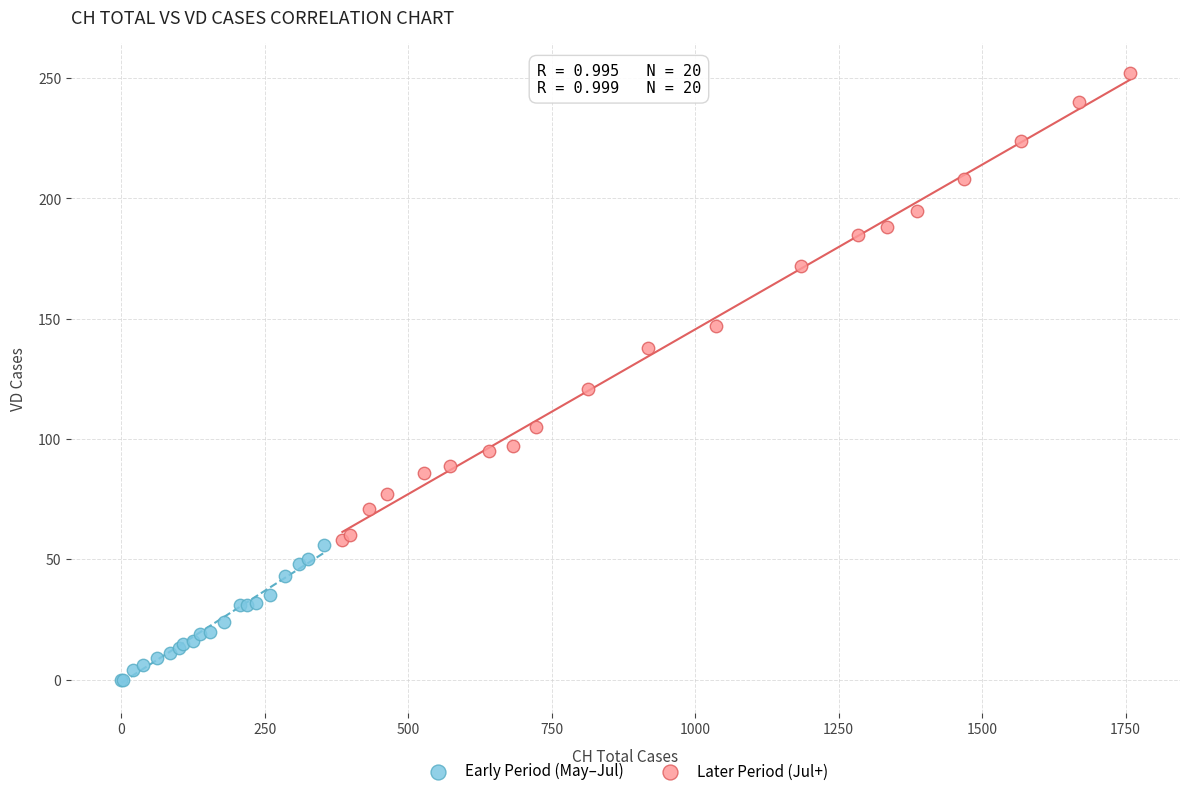

Which series reaches the minimum Y coordinate?

Early Period (May–Jul)